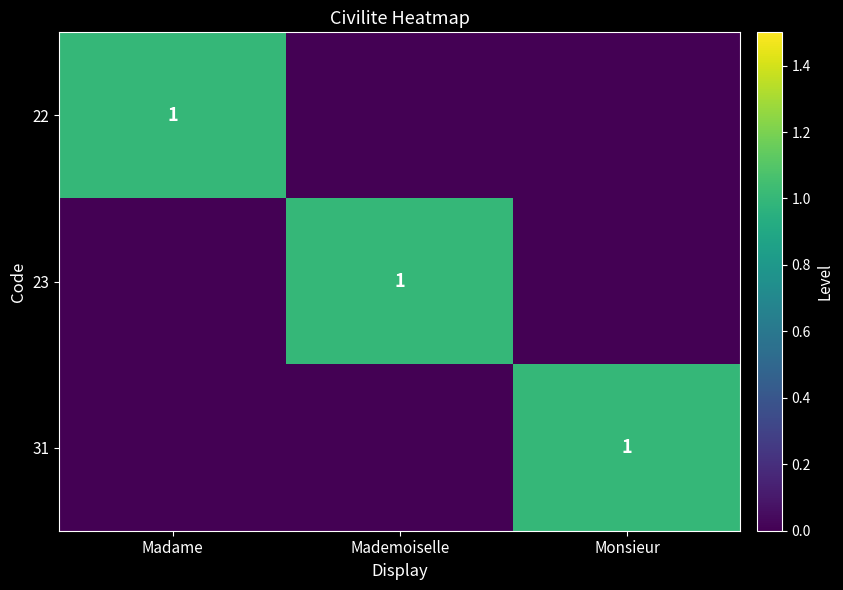

List the series in order of their peak value, lowest first.

22, 23, 31